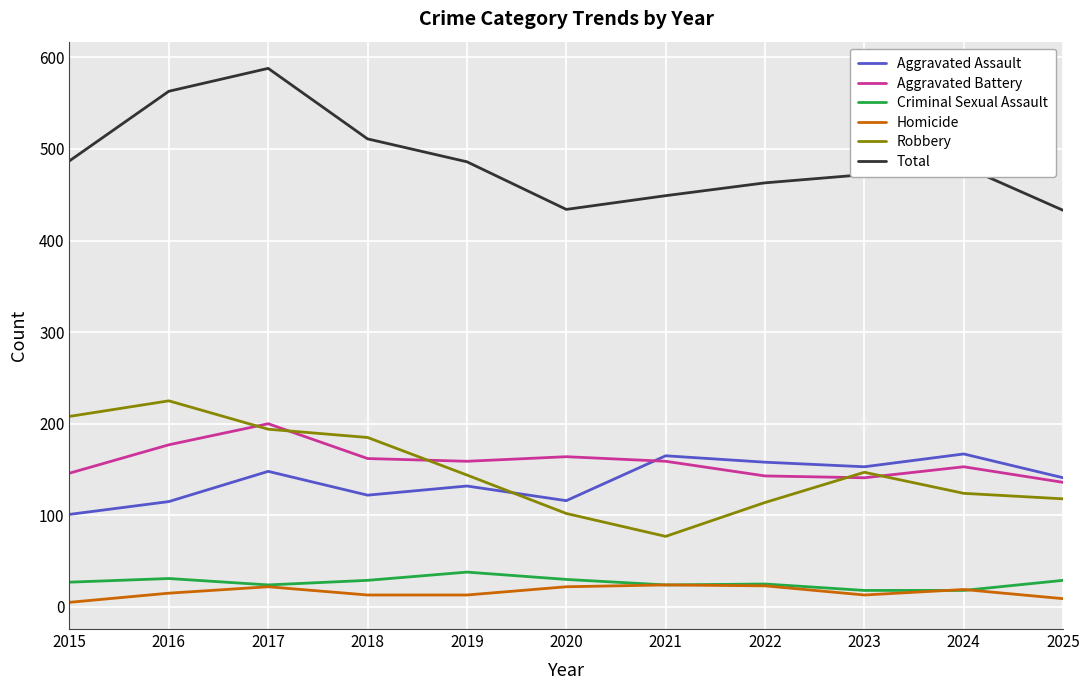

Rank the series by their maximum value, from lowest to highest.

Homicide, Criminal Sexual Assault, Aggravated Assault, Aggravated Battery, Robbery, Total